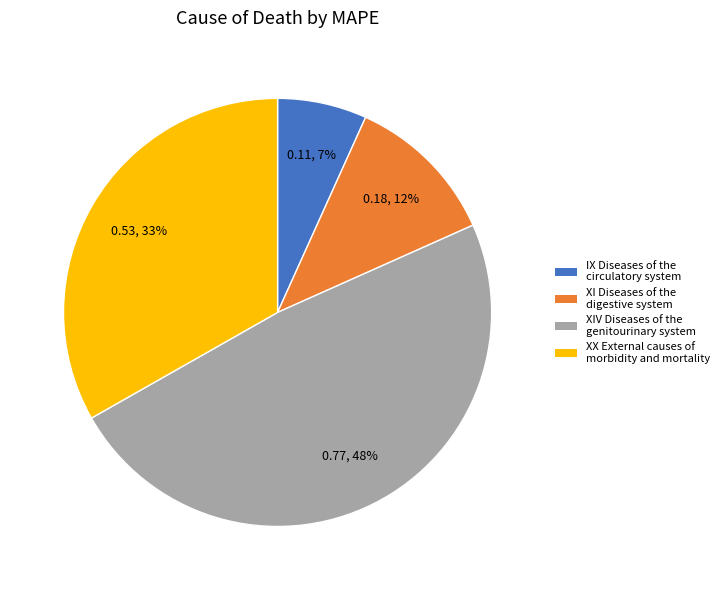

Does any single category account for the majority?

No